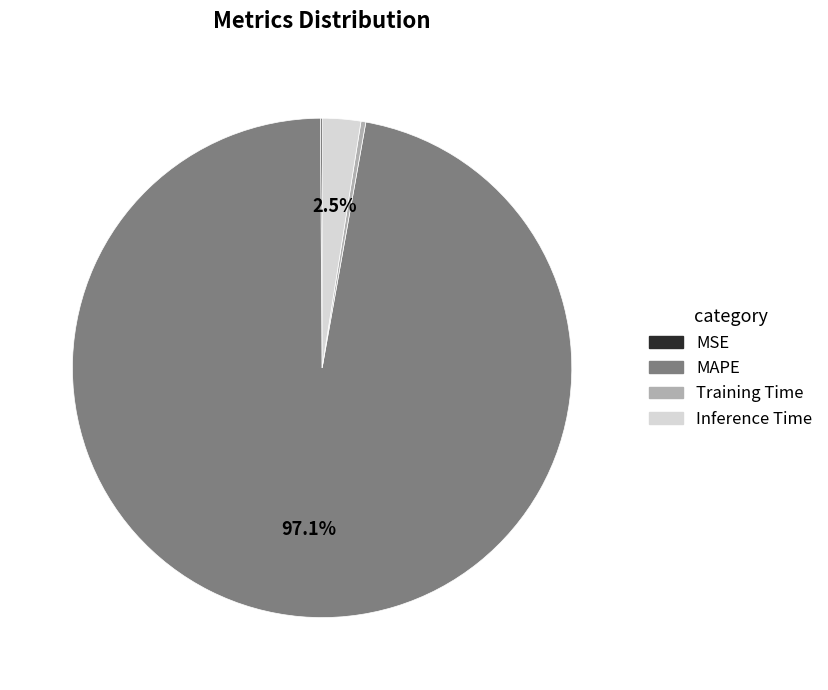

Is there a majority slice in this chart?

Yes